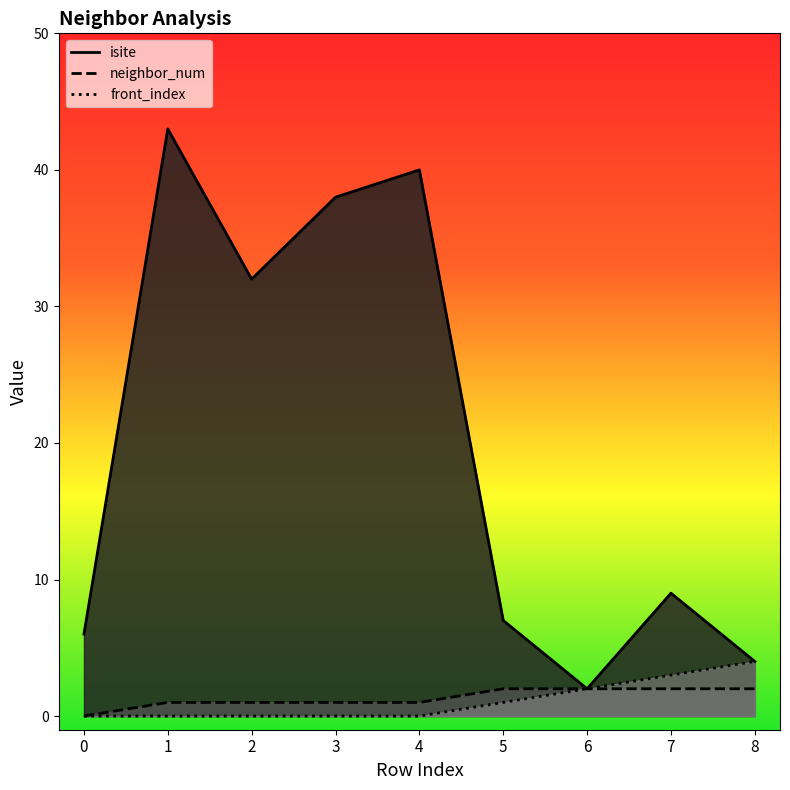

True or false: front_index and neighbor_num cross at least once.

False